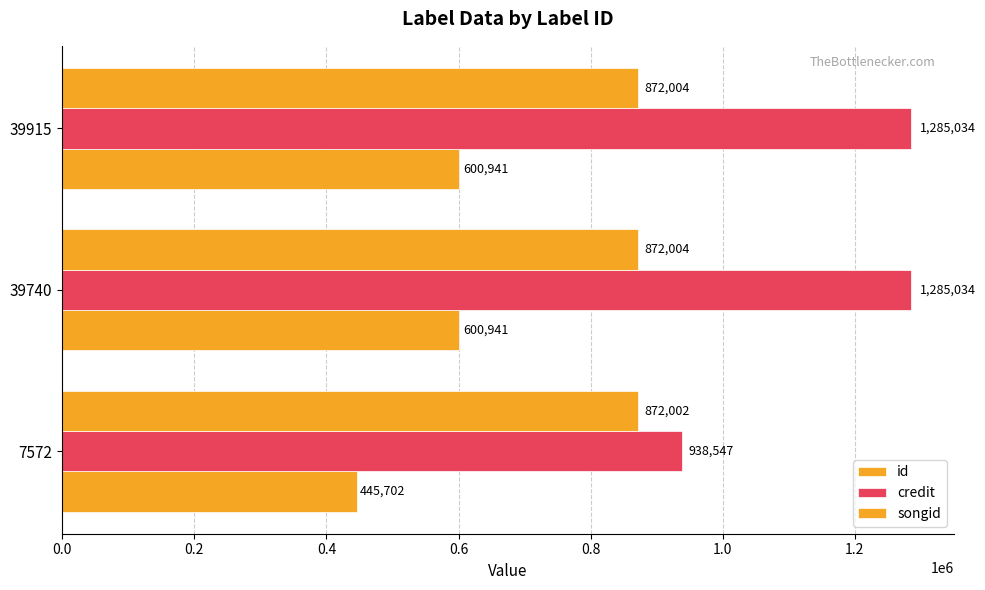

What is the maximum value for songid?

872004